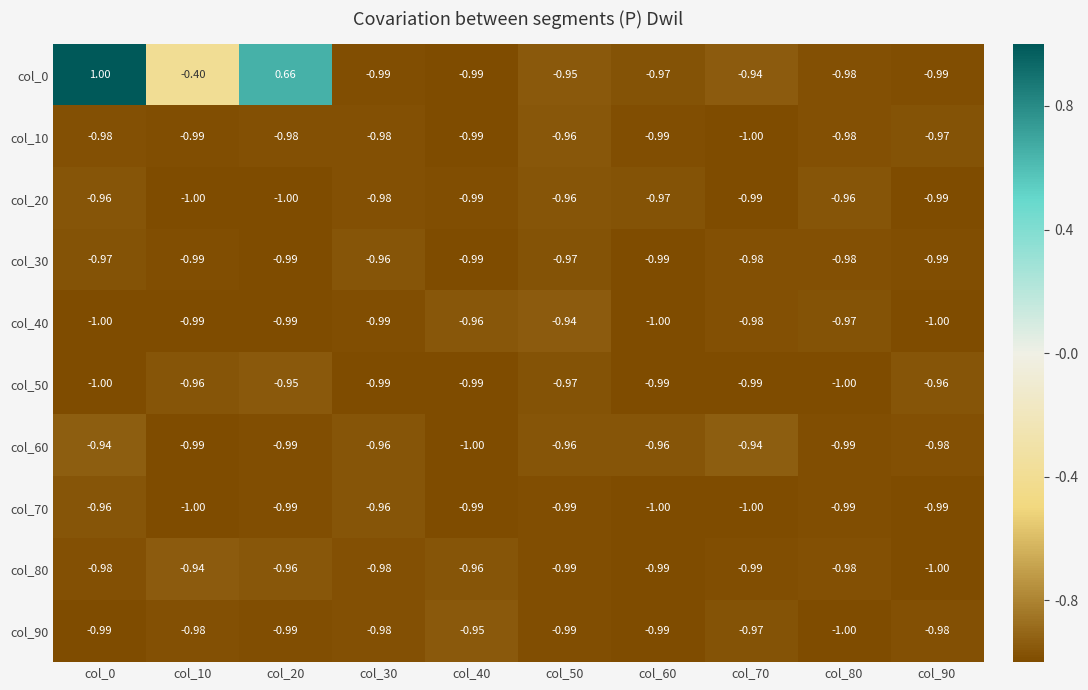

Is the value of col_70 at col_50 greater than the value of col_60 at col_30?

No